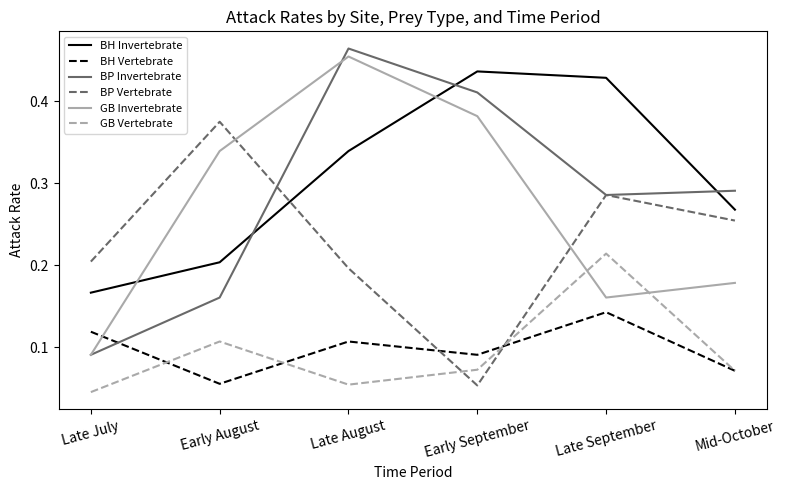

How many series are shown in this chart?

6